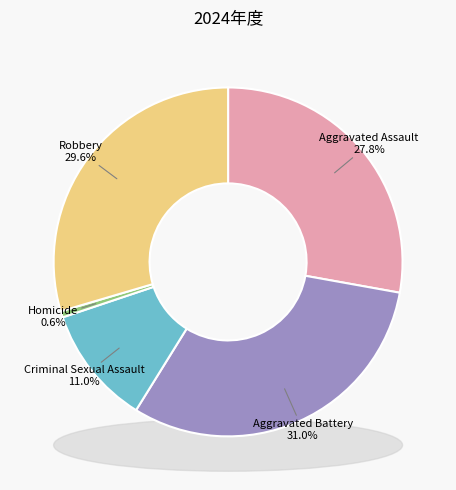

How much of the chart is everything except Aggravated Battery?

69.0%